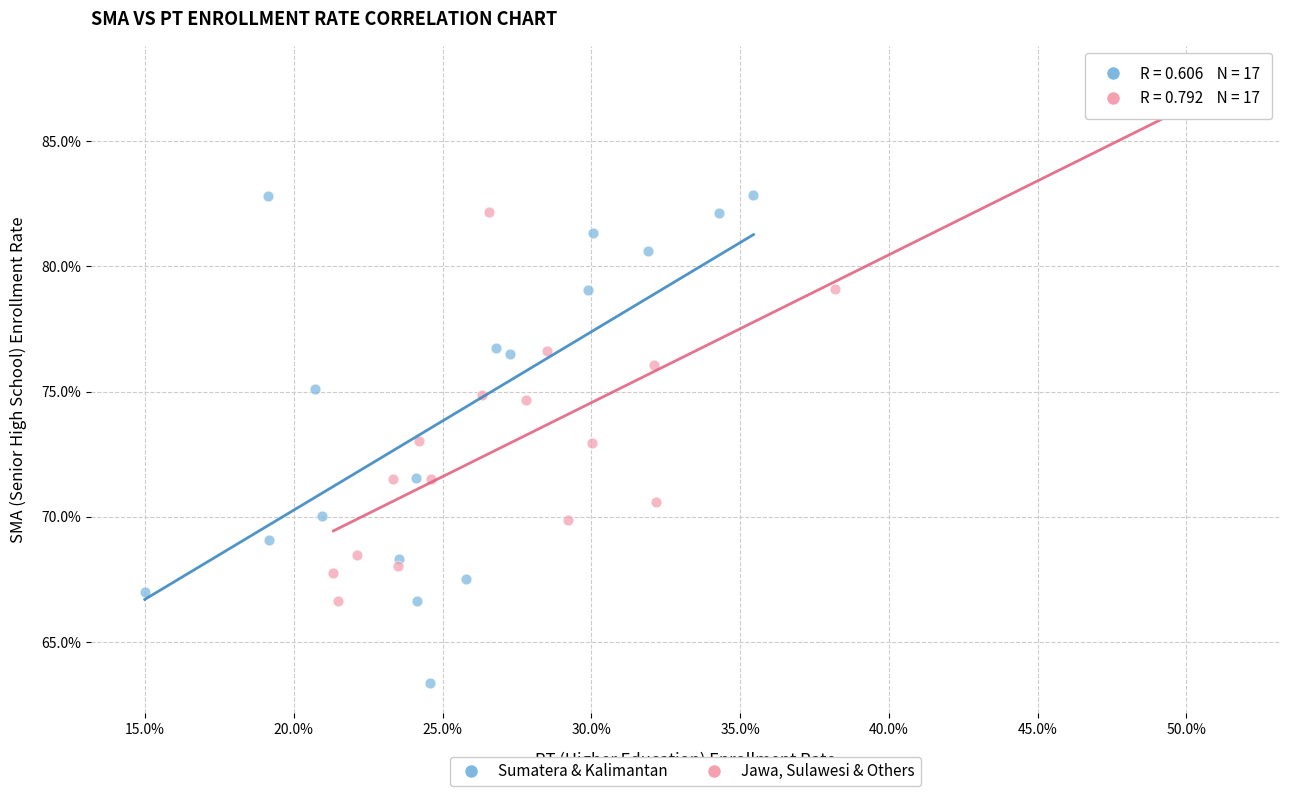

Which series reaches the maximum Y coordinate?

Jawa, Sulawesi & Others